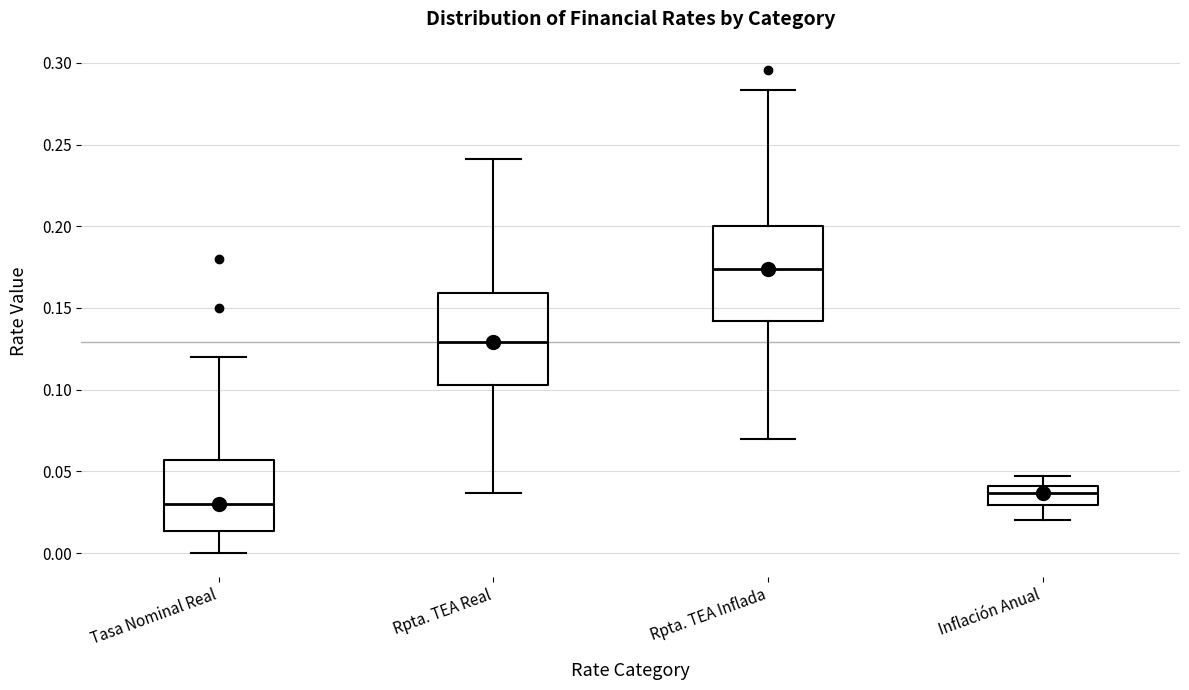

Which box's median line is the highest?

Rpta. TEA Inflada